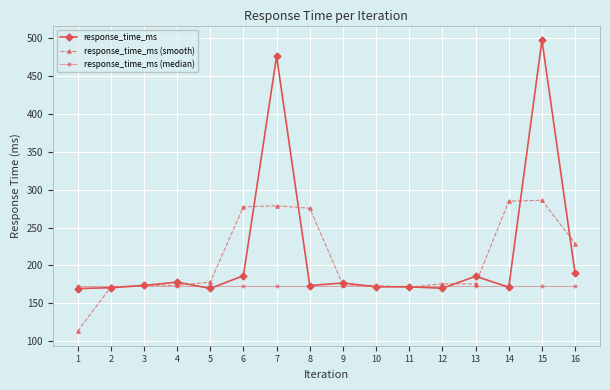

What is the total value across all series at 11?

516.7